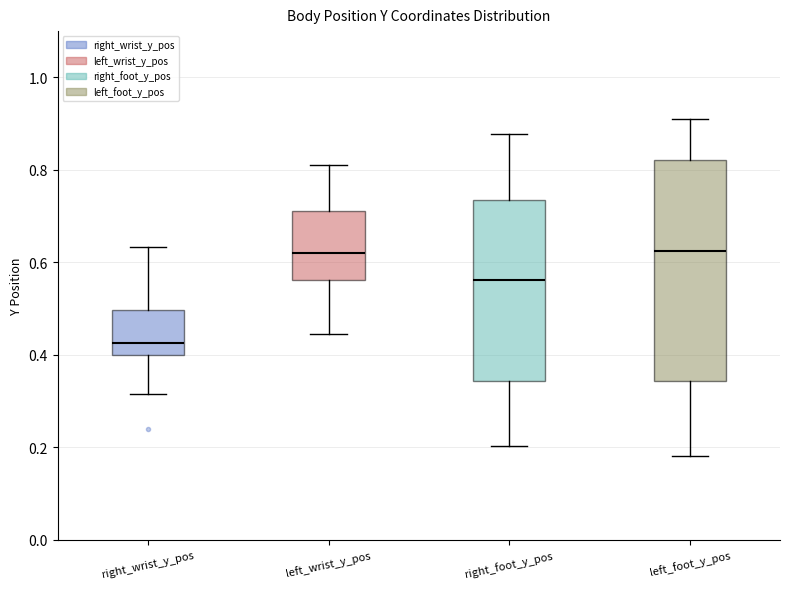

Which box is the tallest, from its lower edge to its upper edge?

left_foot_y_pos